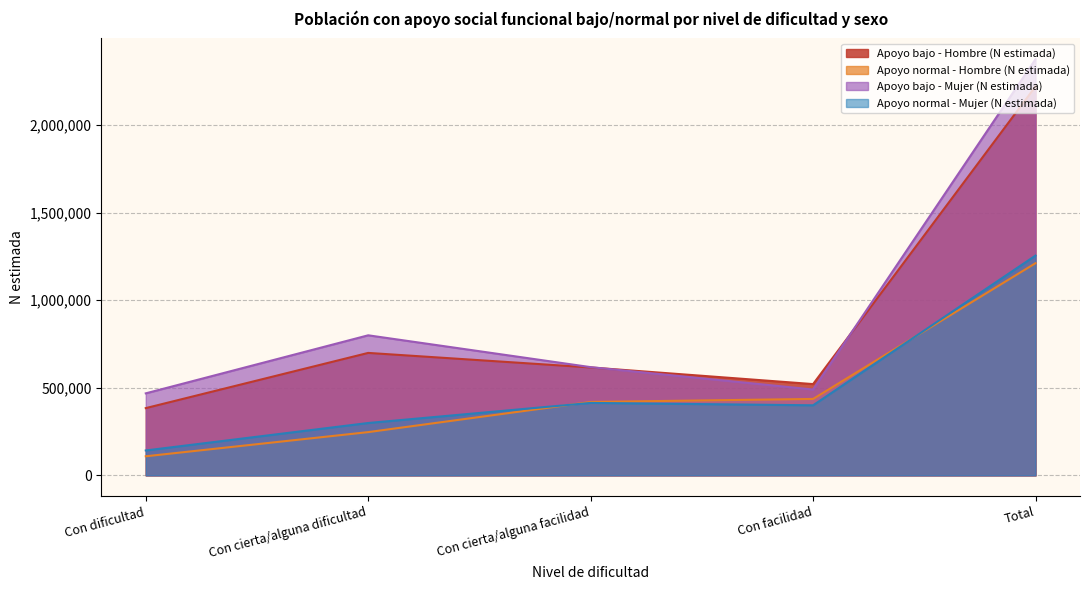

The value of Apoyo bajo - Mujer (N estimada) at Total is 2375431. True or false?

True